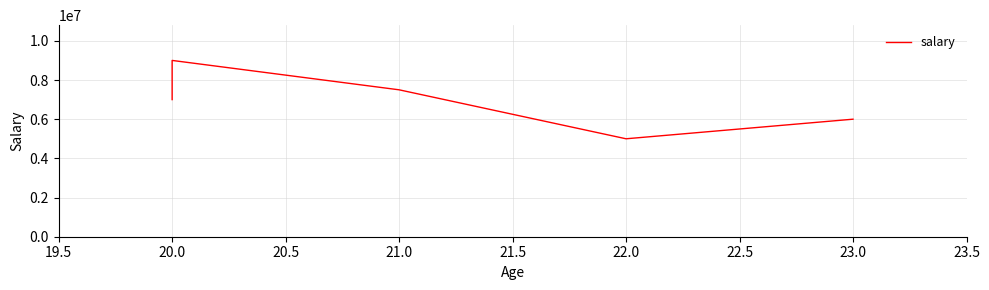

Count the number of categories in the chart.

5